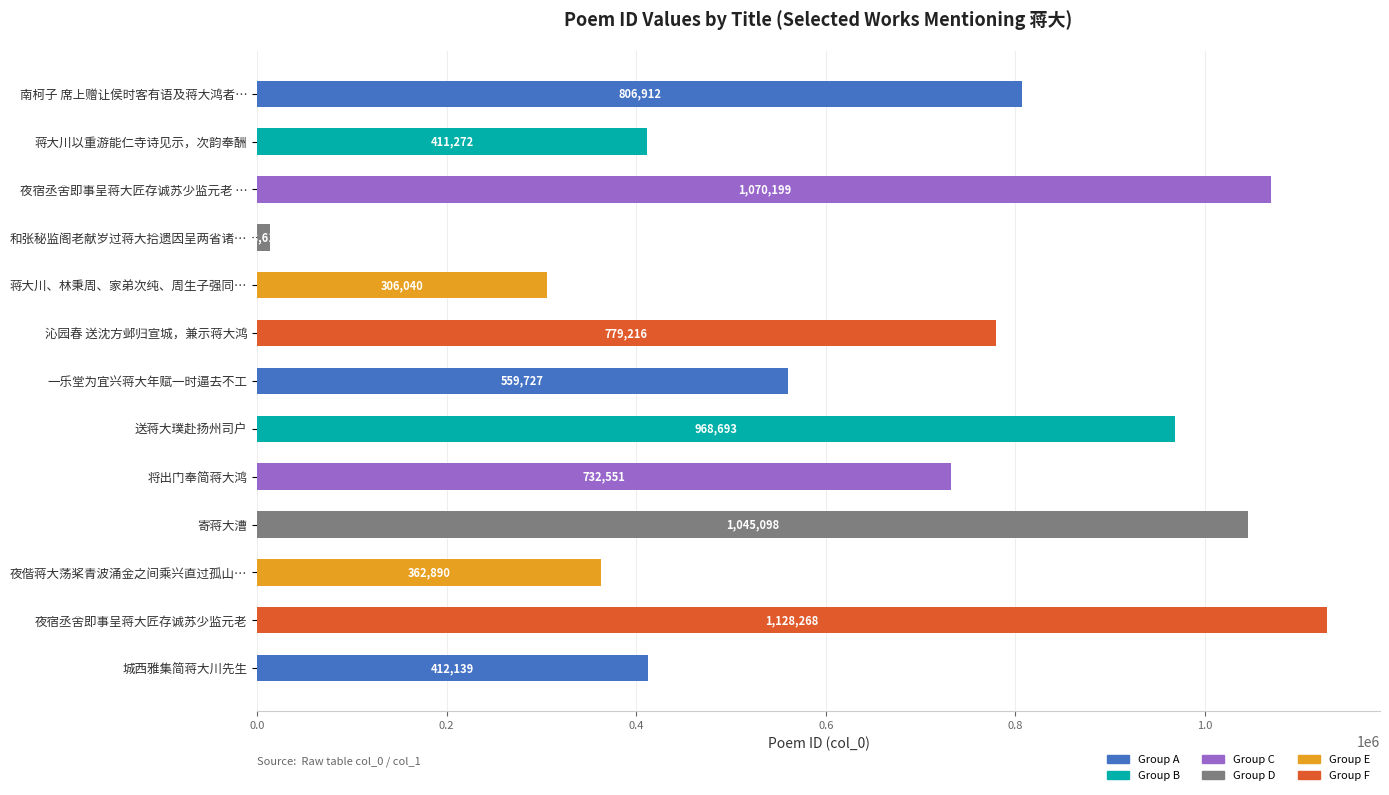

What is the value of the 5th bar from the top?

306040